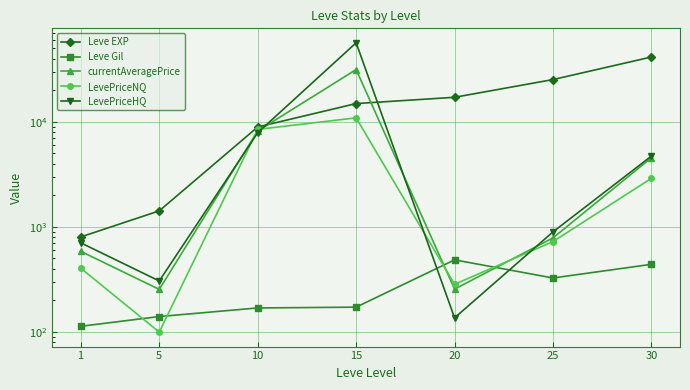

Reading left to right, list all the values displayed in this chart.

Leve EXP: 1=800.0	5=1420.0	10=8930.0	15=14920.0	20=17120.0	25=25250.0	30=41410.0
Leve Gil: 1=113.0	5=140.0	10=169.0	15=172.0	20=485.0	25=326.0	30=440.0
currentAveragePrice: 1=586.3	5=253.9	10=8173.1	15=31442.0	20=255.4	25=785.2	30=4556.3
LevePriceNQ: 1=406.0	5=99.5	10=8471.5	15=10912.6	20=283.9	25=723.7	30=2901.0
LevePriceHQ: 1=706.4	5=305.3	10=7874.8	15=56533.3	20=136.0	25=896.0	30=4721.9